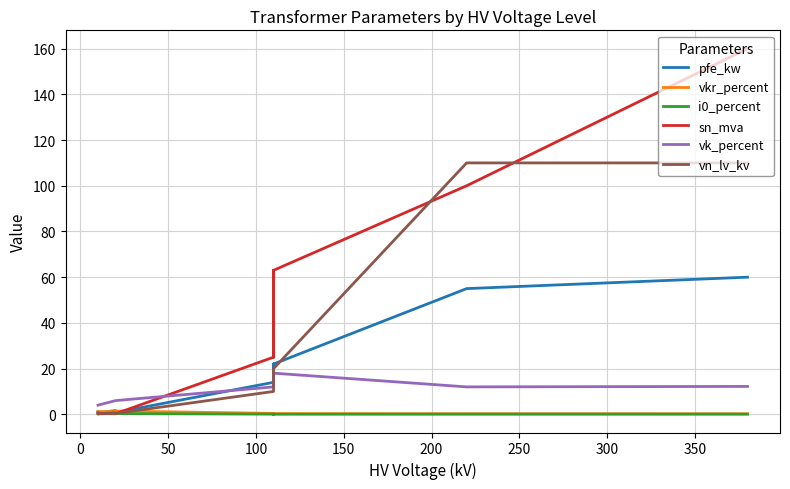

Which series has the largest total across all categories?

sn_mva